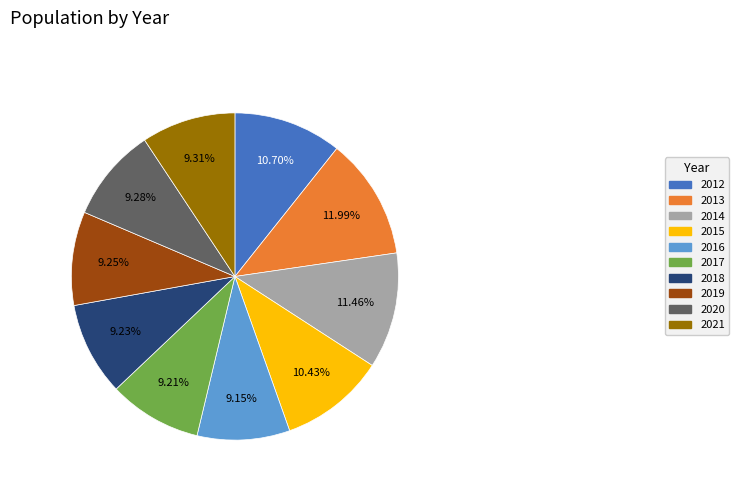

The 2017 slice represents 9% of the pie. True or false?

True